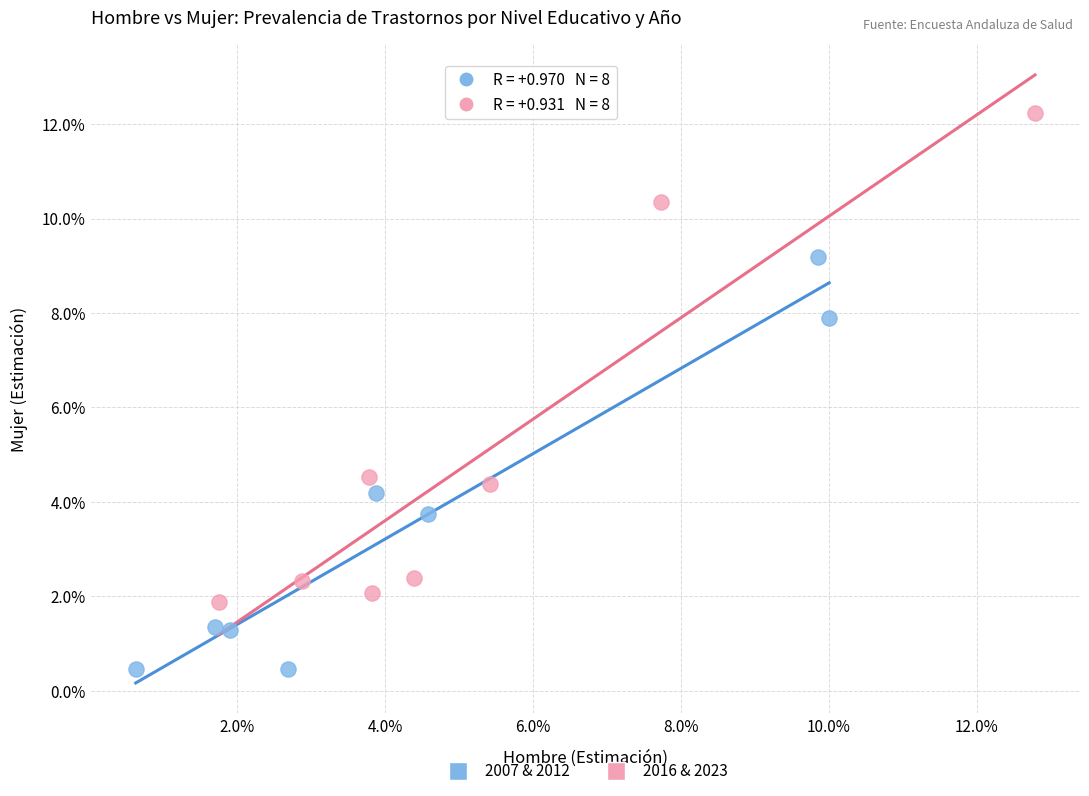

Which series has the largest Y range (max minus min)?

2016 & 2023